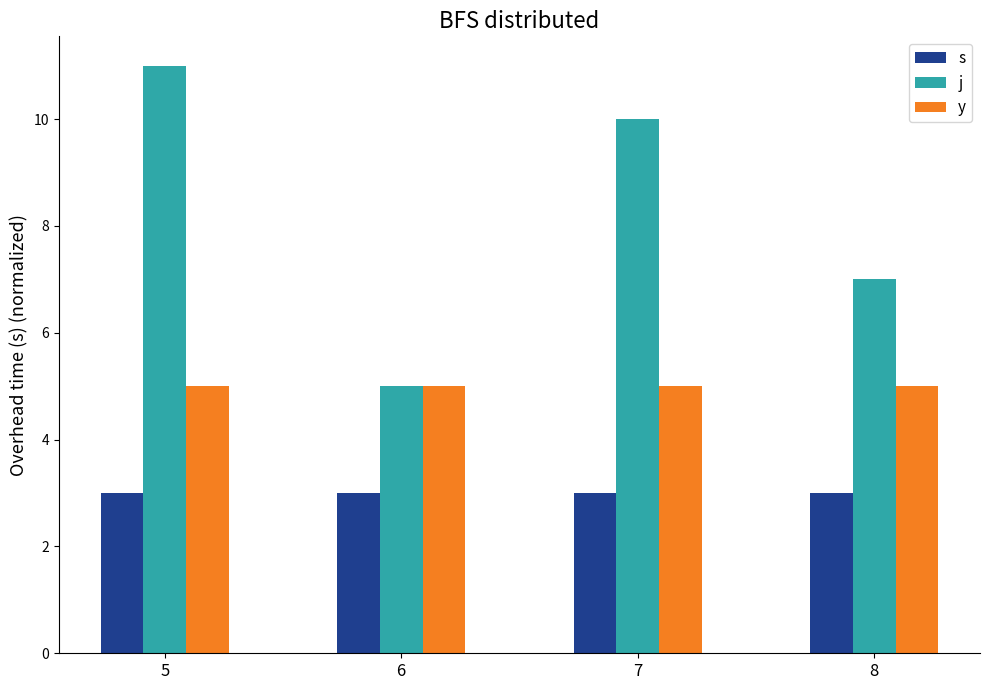

Count the number of data series in this chart.

3